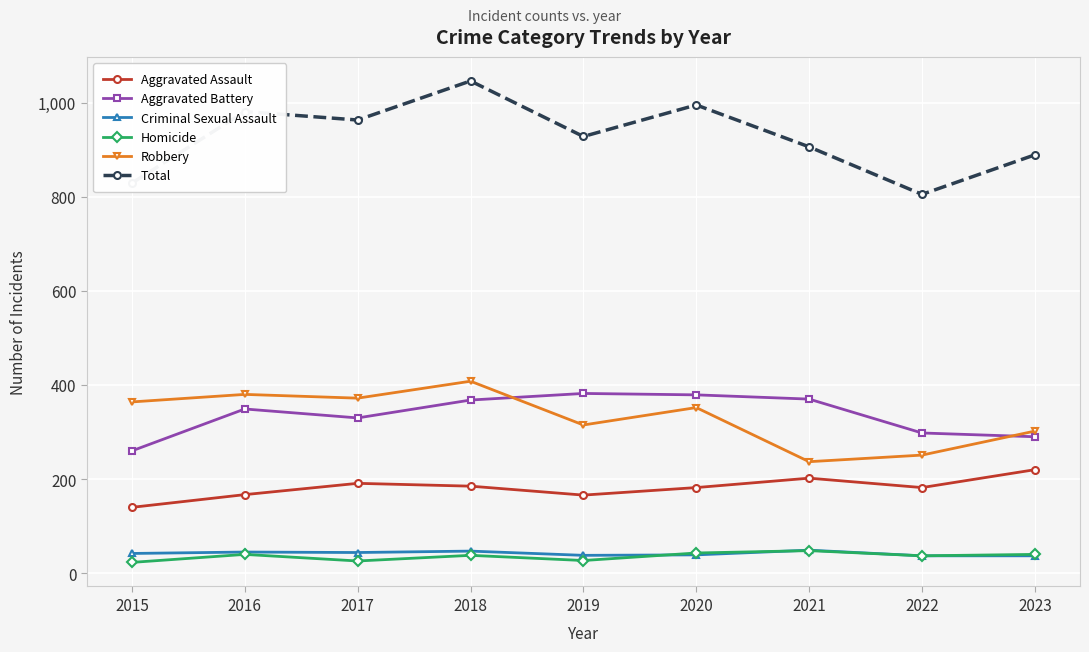

What is the minimum value shown in the chart?

23